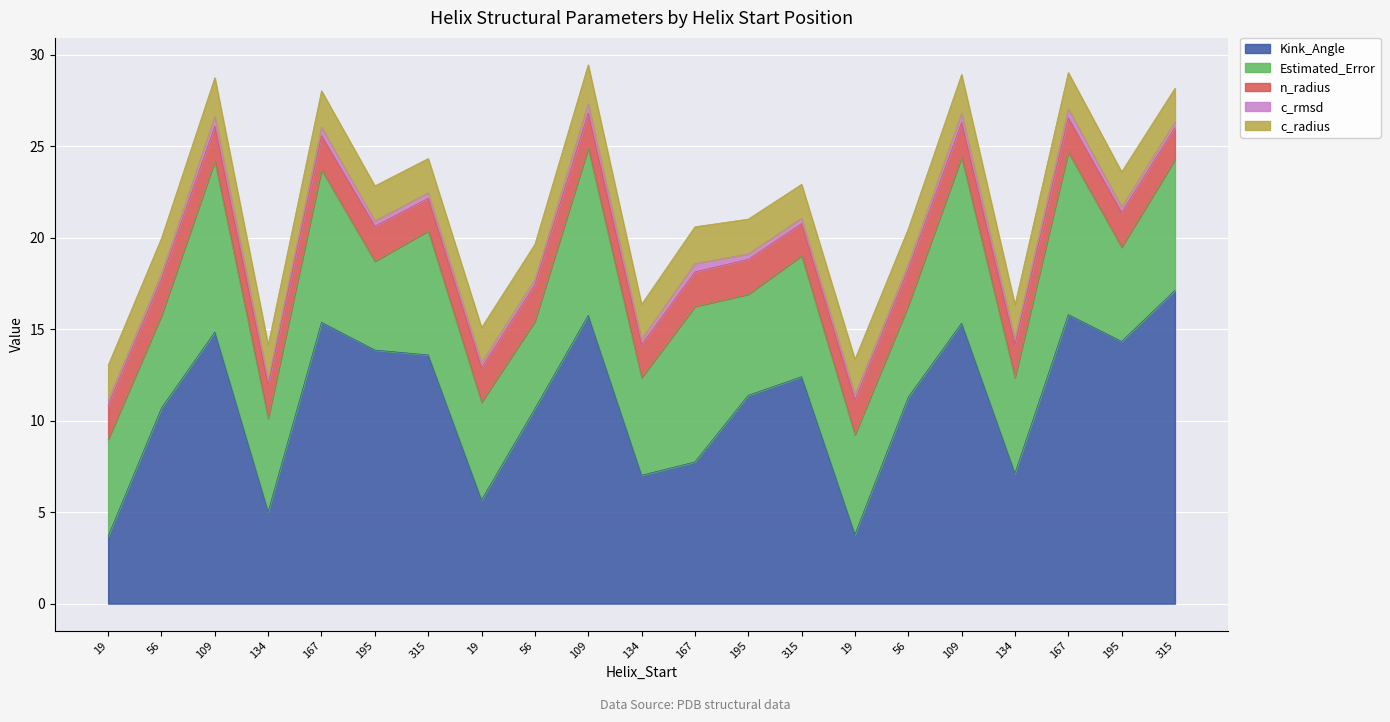

Reading left to right, list all the values displayed in this chart.

Kink_Angle: 3.7	10.7	14.8	5.0	15.4	13.9	13.6	5.7	10.7	15.8	7.0	7.7	11.4	12.4	3.8	11.3	15.3	7.1	15.8	14.3	17.1
Estimated_Error: 5.3	5.1	9.3	5.1	8.3	4.8	6.8	5.3	4.8	9.1	5.3	8.5	5.5	6.6	5.5	5.0	9.1	5.2	8.9	5.1	7.2
n_radius: 1.9	2.0	1.9	1.8	1.9	1.9	1.8	1.9	2.0	1.9	1.8	1.9	1.9	1.8	1.9	2.0	1.9	1.8	1.9	1.9	1.7
c_rmsd: 0.3	0.3	0.5	0.3	0.5	0.3	0.3	0.3	0.3	0.5	0.3	0.5	0.3	0.3	0.3	0.3	0.5	0.3	0.5	0.3	0.3
c_radius: 1.9	1.9	2.1	1.9	2.0	1.9	1.9	1.9	1.9	2.1	1.9	2.0	1.9	1.9	1.9	1.9	2.1	1.9	2.0	1.9	1.8